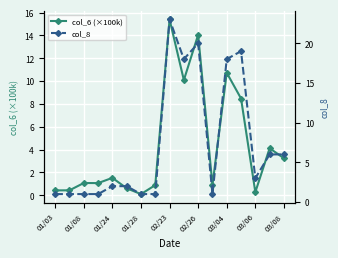

True or false: col_6 (×100k) has a value of 1.0 at 03/08.

False